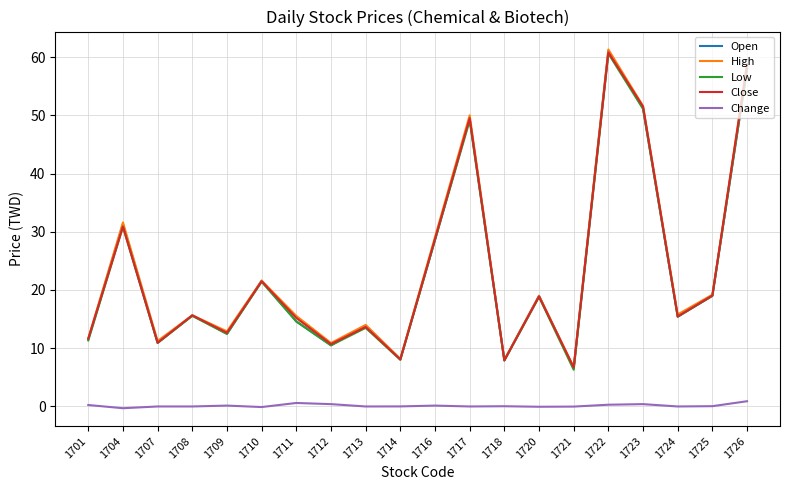

What is the total value across all series at 1722?

244.1